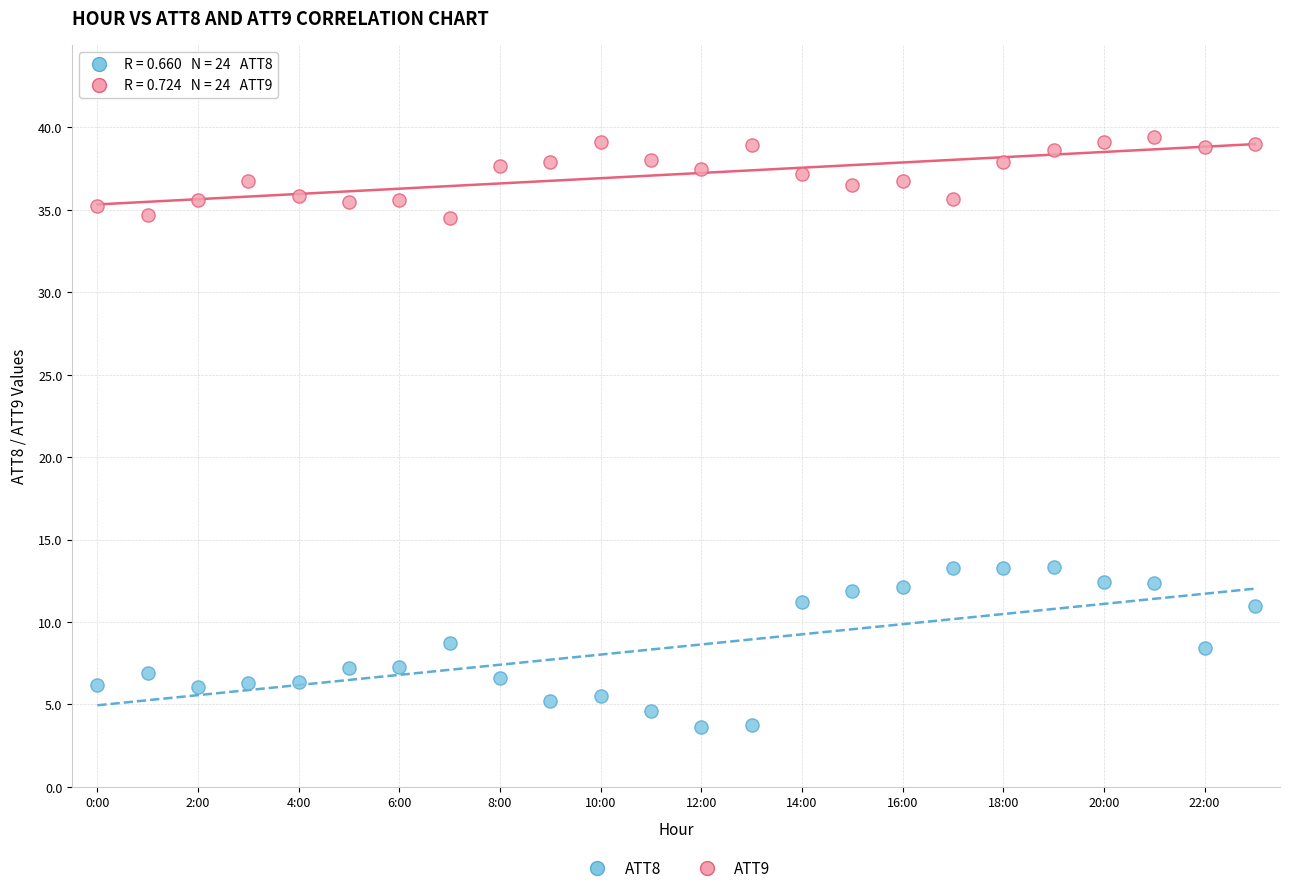

Which series has the largest Y range (max minus min)?

ATT8